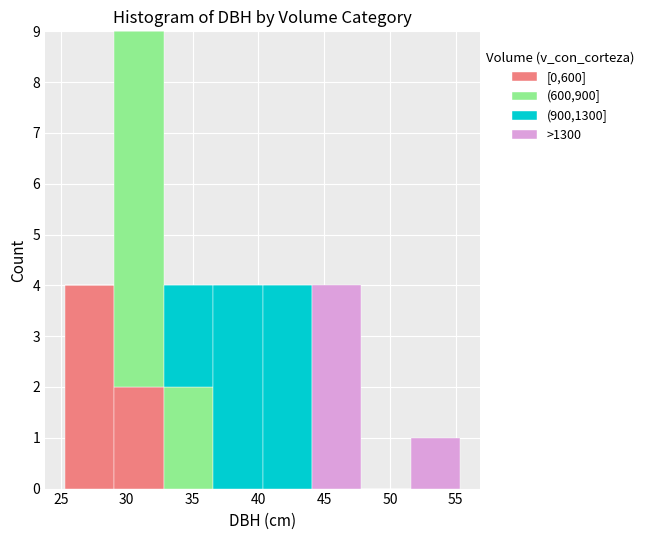

Which range on the x-axis has the tallest stacked bar (by total height)?

29.0 to 33.0